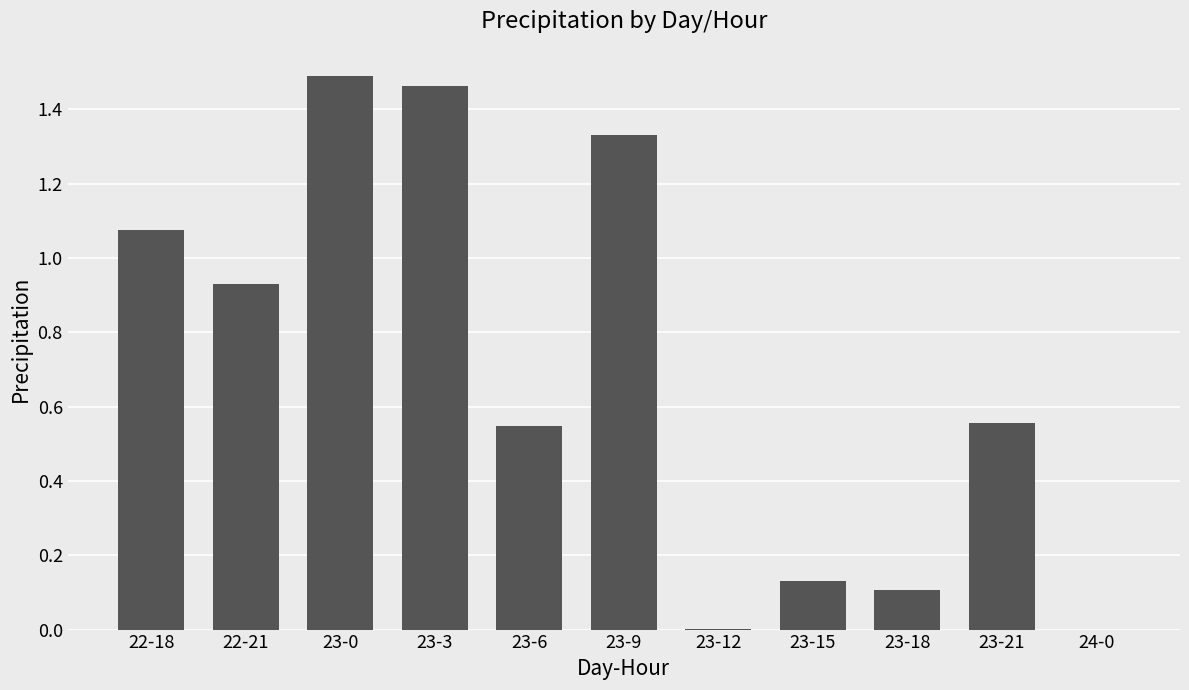

What is the sum of all values?

7.6